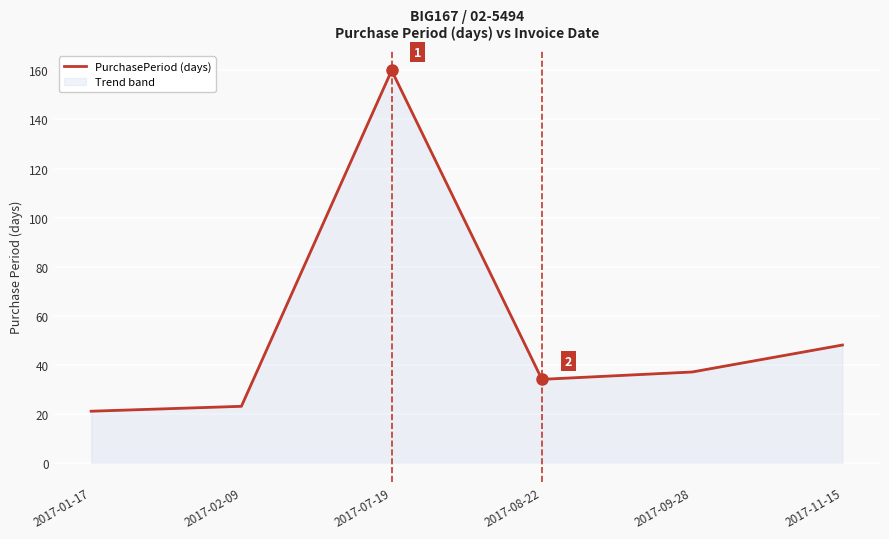

Reading left to right, list all the values displayed in this chart.

21	23	160	34	37	48